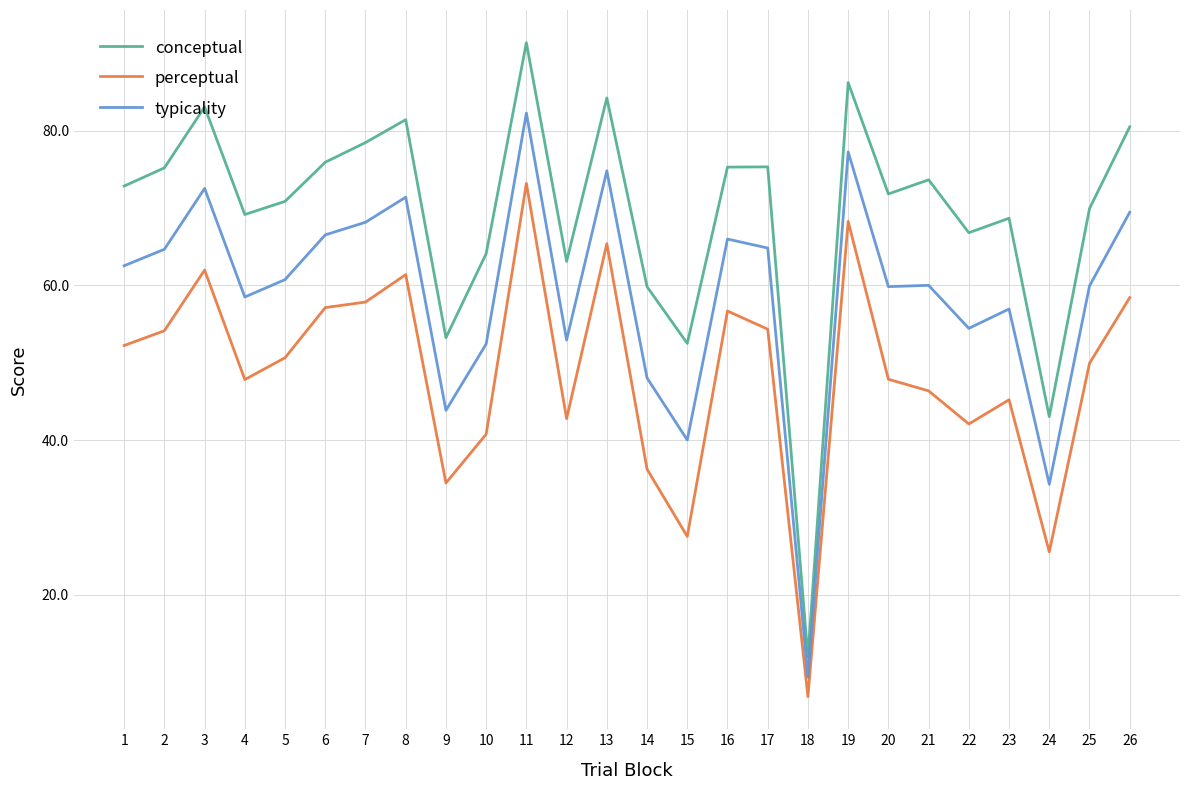

In conceptual, how many points are lower than both neighbors (excluding endpoints)?

8